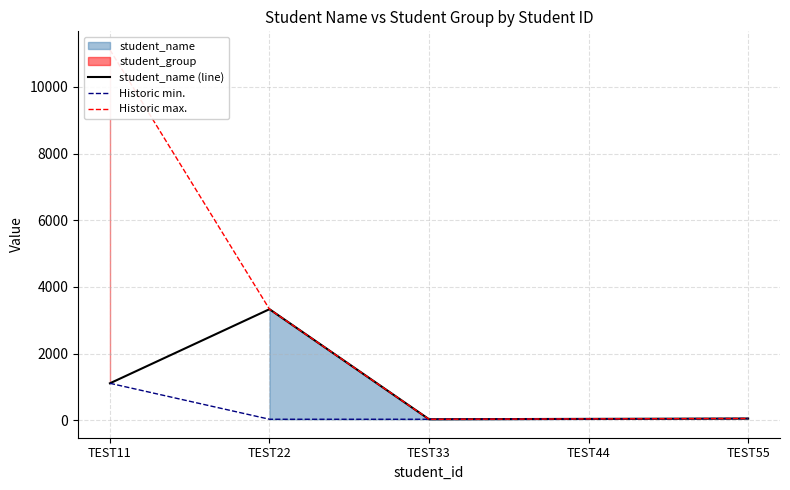

What is the difference between the second highest and minimum values in the Historic min. series?

22